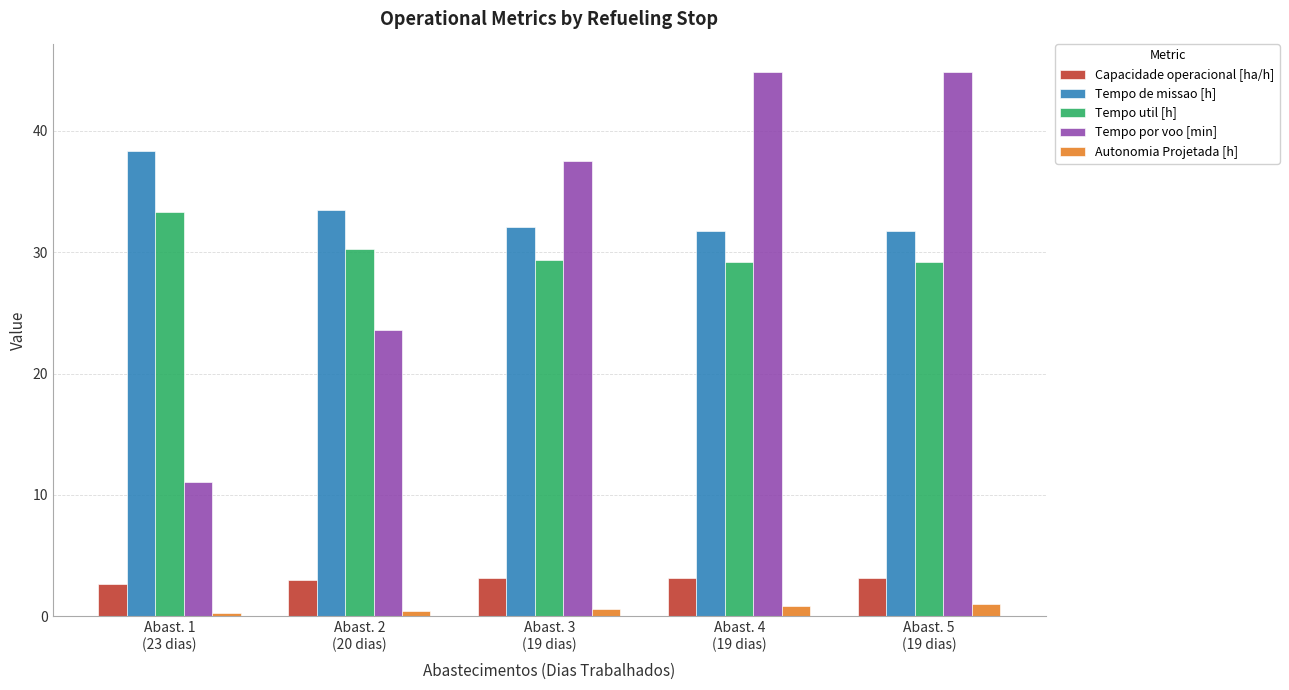

Which series has the widest spread of values?

Tempo por voo [min]